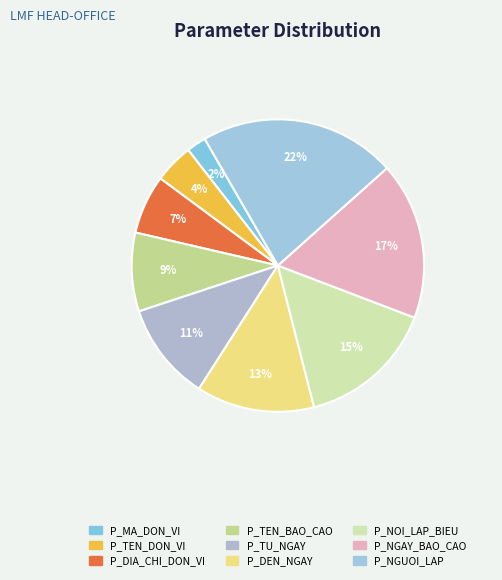

How many slices are in this pie chart?

9